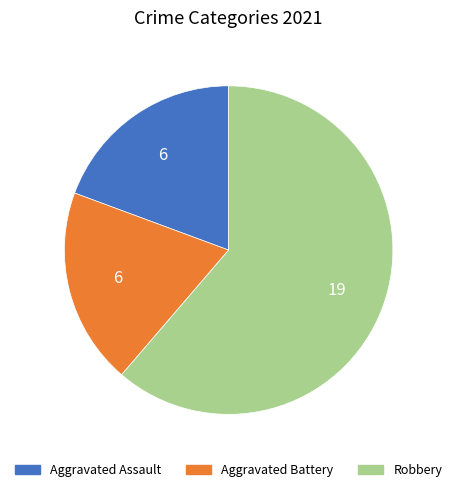

Is Robbery the majority of the pie?

Yes